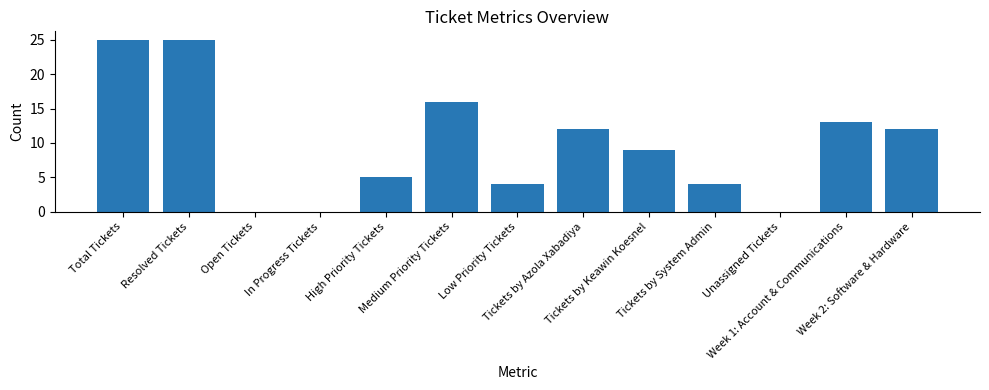

What is the maximum value shown in the chart?

25